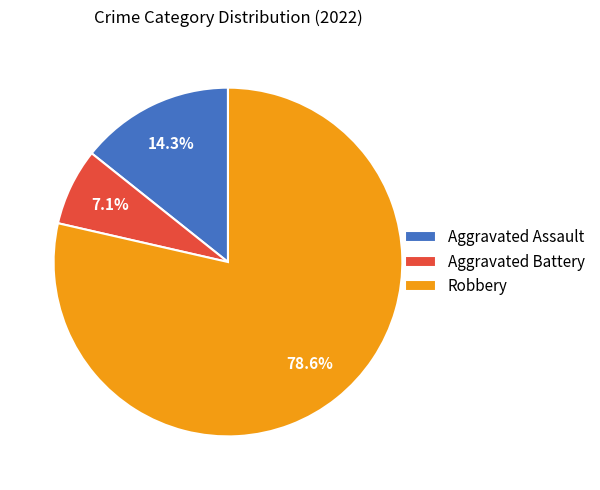

Approximately how many times larger is the value at Aggravated Assault compared to Robbery?

0.2